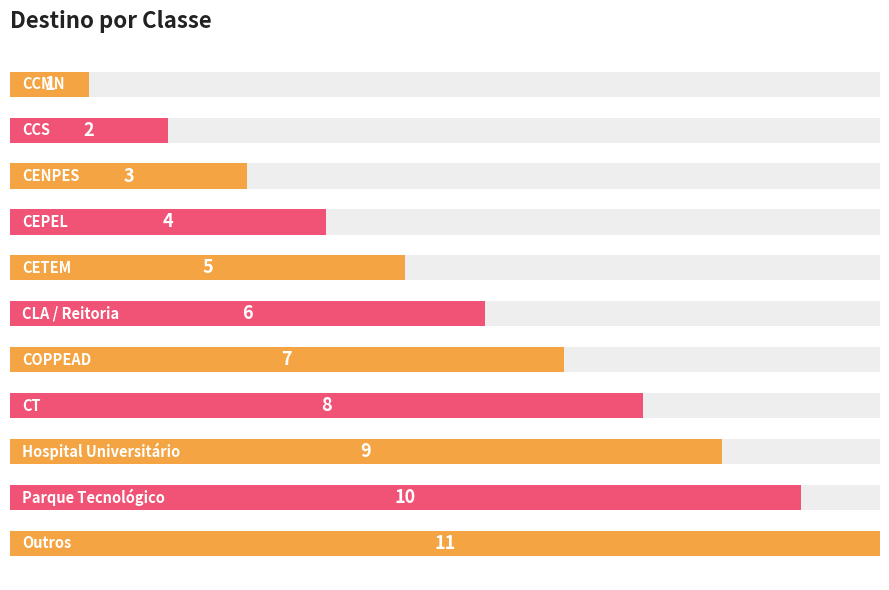

What is the difference between the maximum and second lowest values?

9